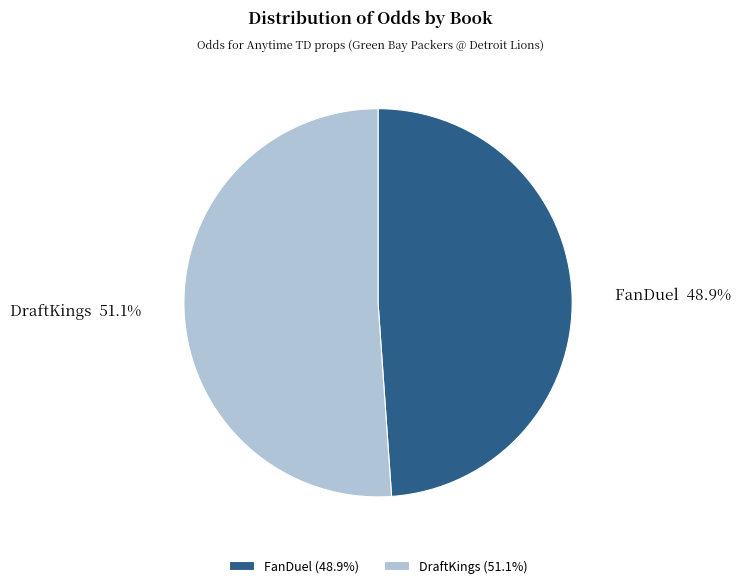

Which category has the biggest portion of the pie?

DraftKings